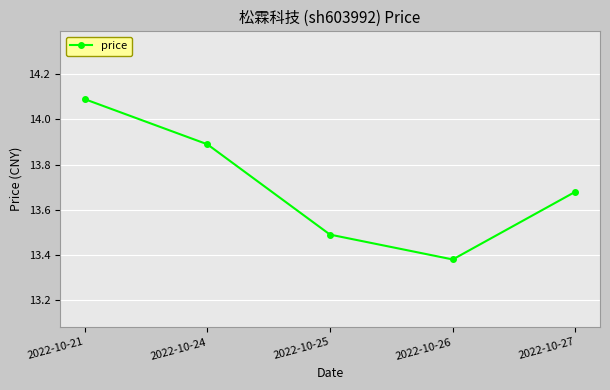

The chart shows a value of 13.9 at 2022-10-24. True or false?

True